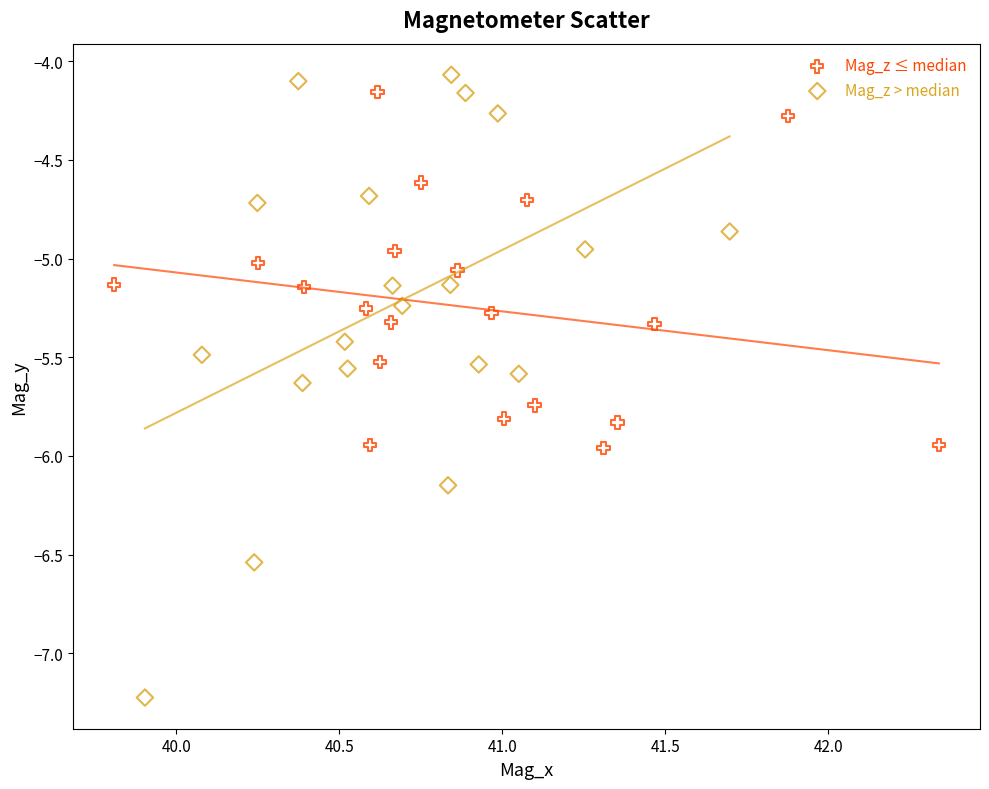

Which series has the largest Y range (max minus min)?

Mag_z > median